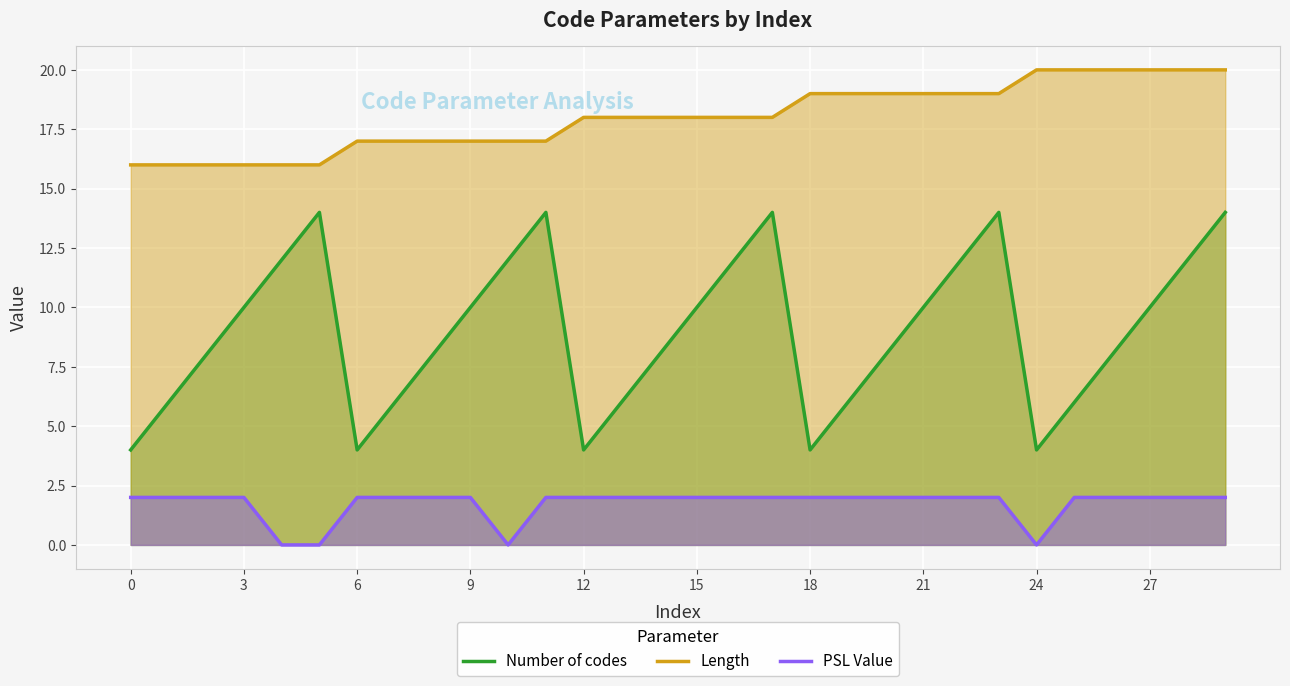

What is the difference between the maximum and second lowest values in the Number of codes series?

10